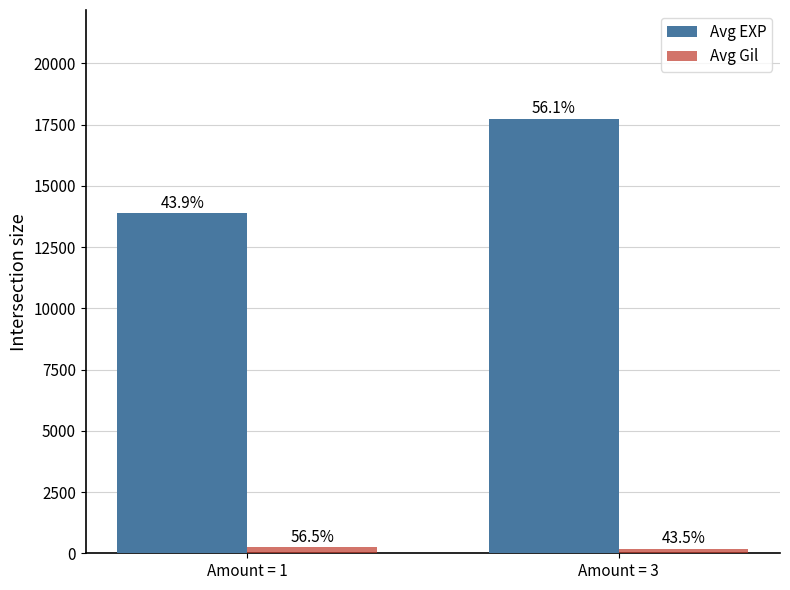

Rank the series at Amount = 3 from lowest to highest value.

Avg Gil, Avg EXP